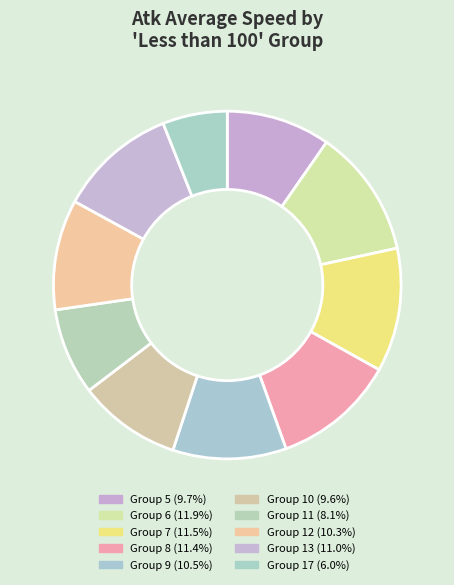

How many segments does this pie chart have?

10